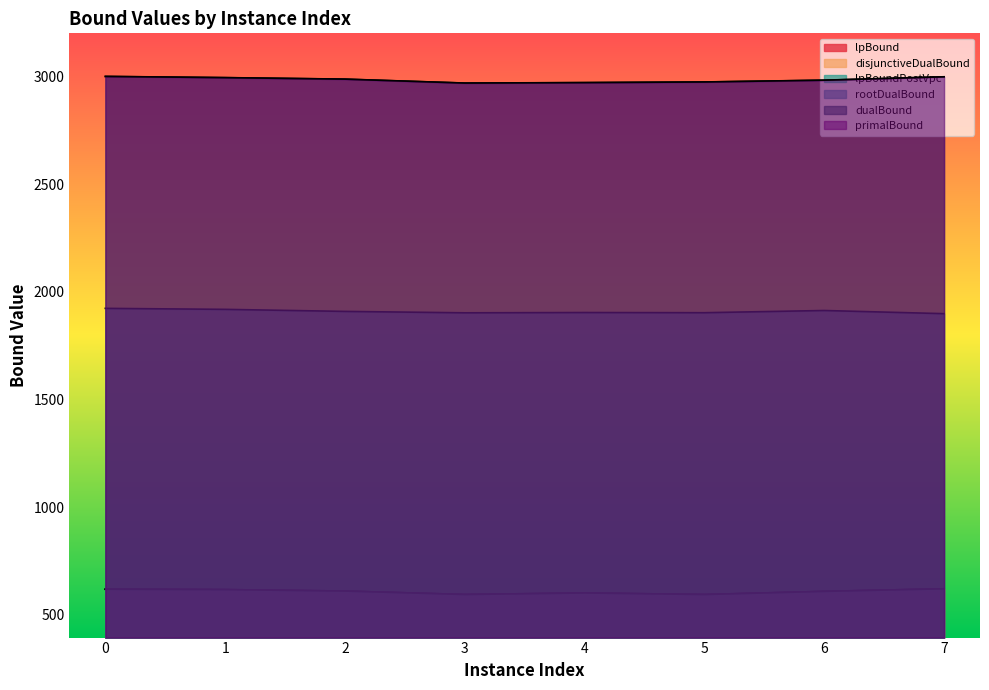

At which category does lpBoundPostVpc reach its first local valley?

3